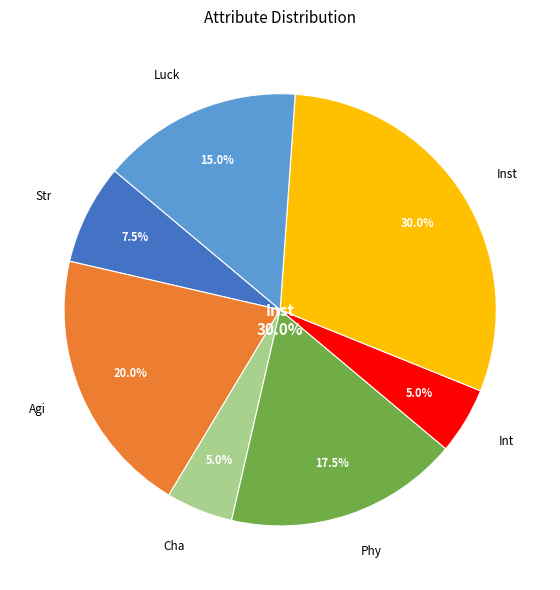

Is there a majority slice in this chart?

No